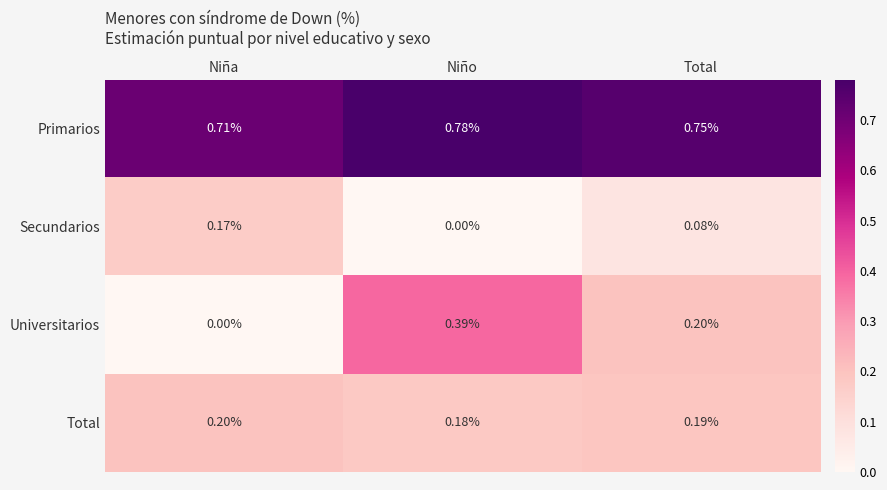

At which label does Total reach its peak?

Niña